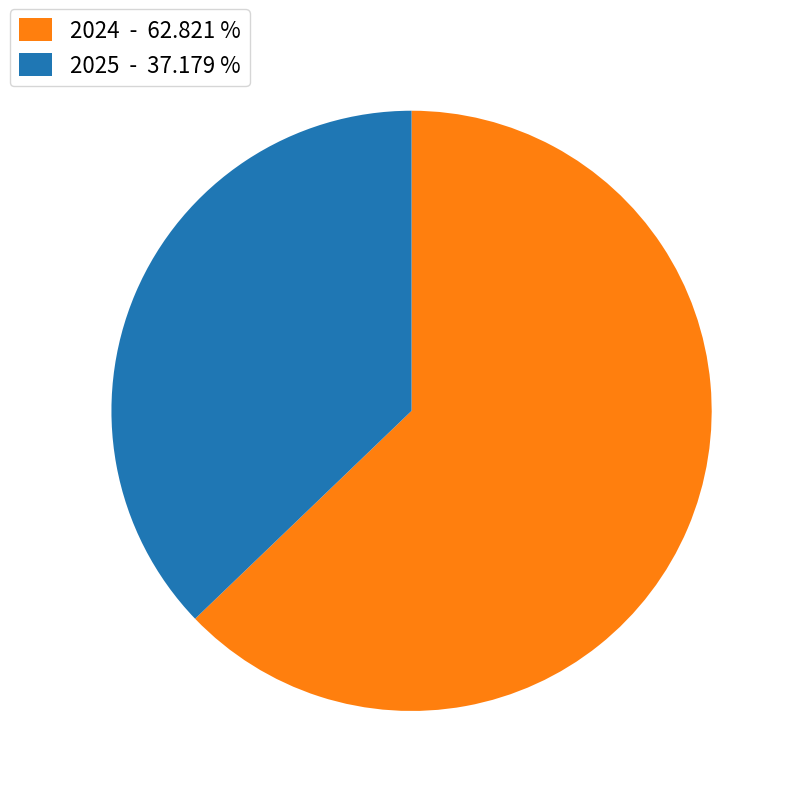

Is there any slice that represents more than half of the pie?

Yes